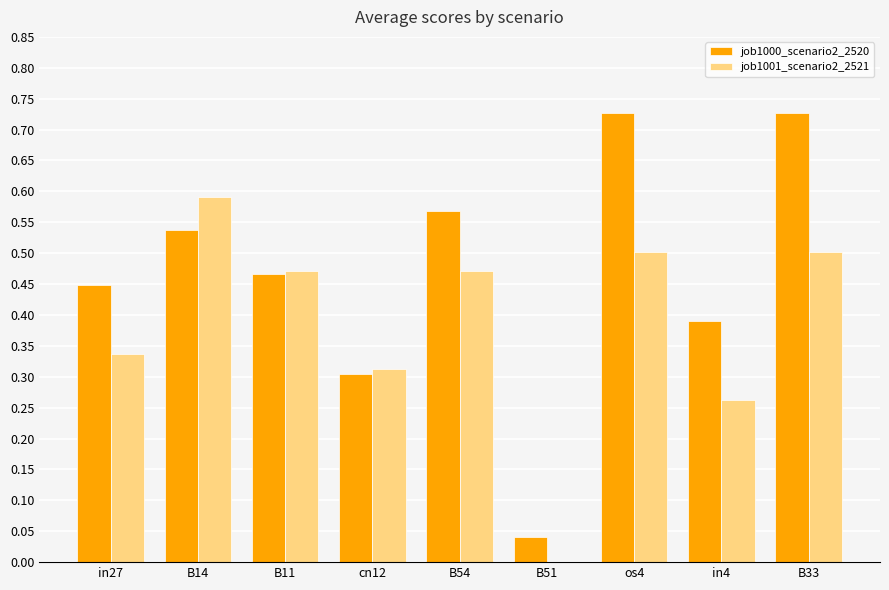

Between B54 and os4, which series saw the biggest shift?

job1000_scenario2_2520